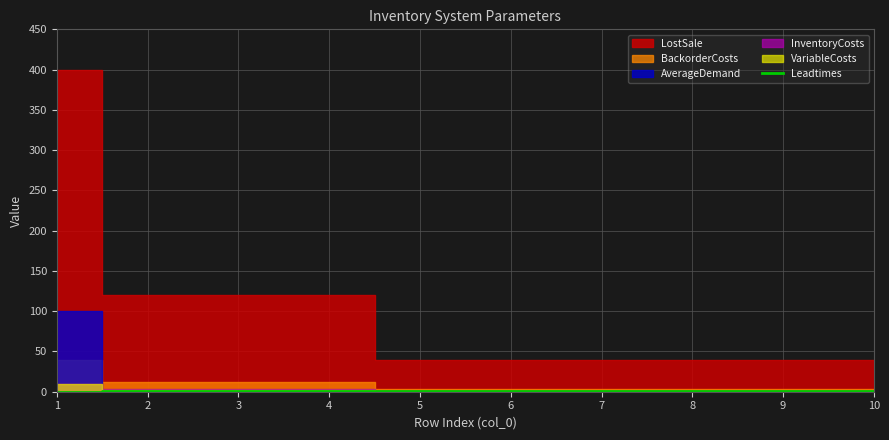

How many values are below 1?

1